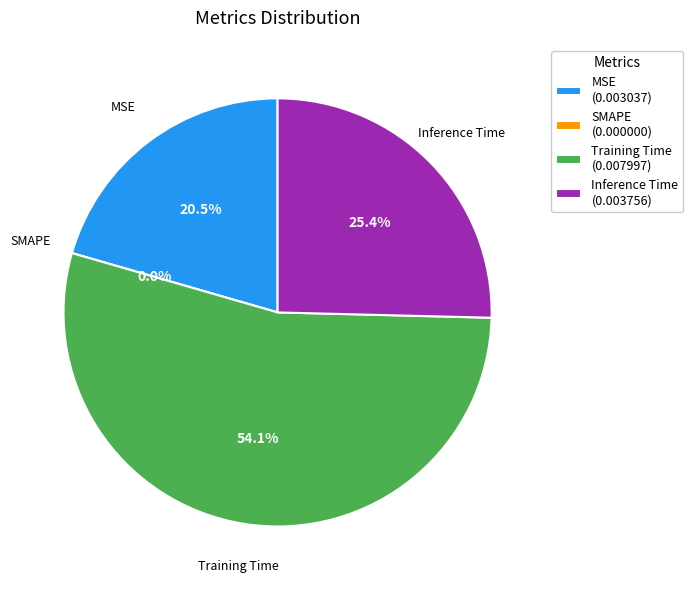

To the nearest percent, what is the combined percentage of Inference Time and Training Time?

79%